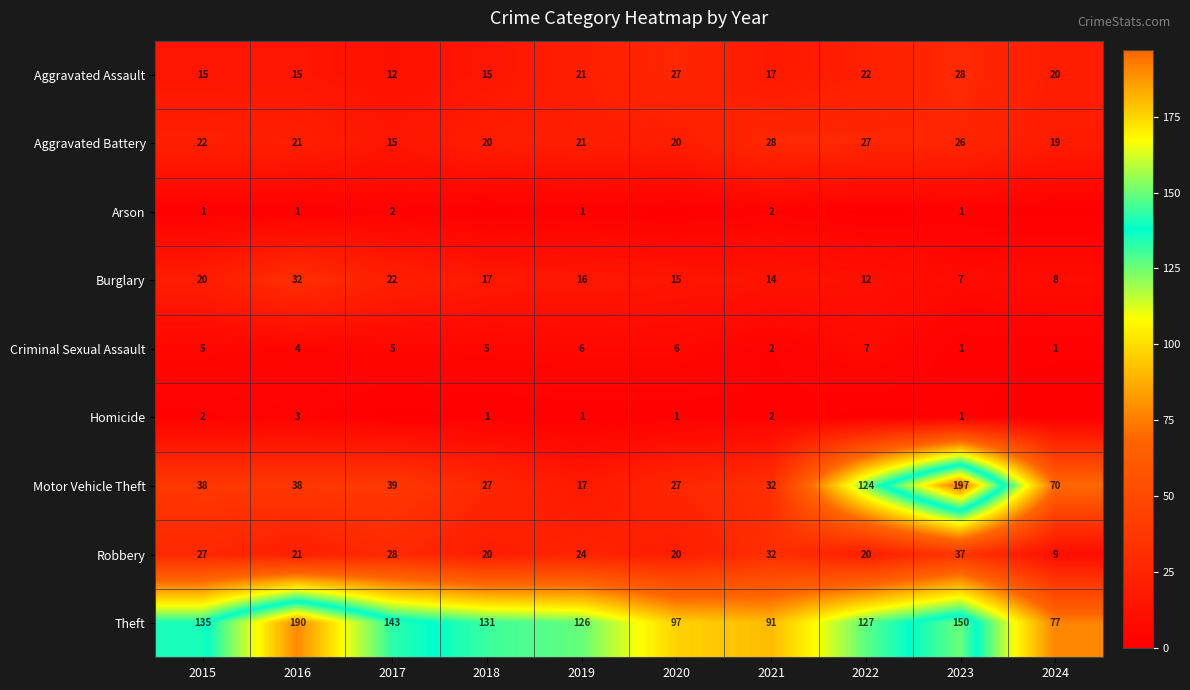

What is the average value of the Burglary series?

16